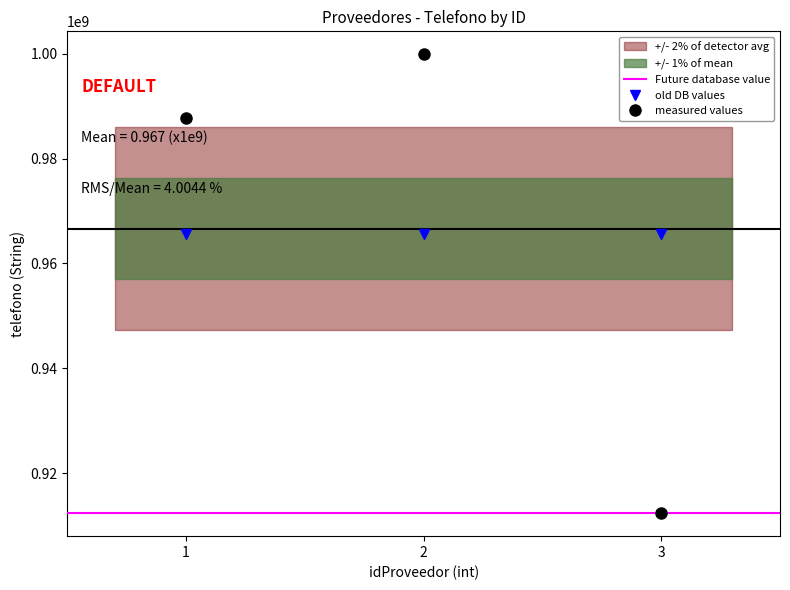

What is the maximum value shown in the chart?

999888777